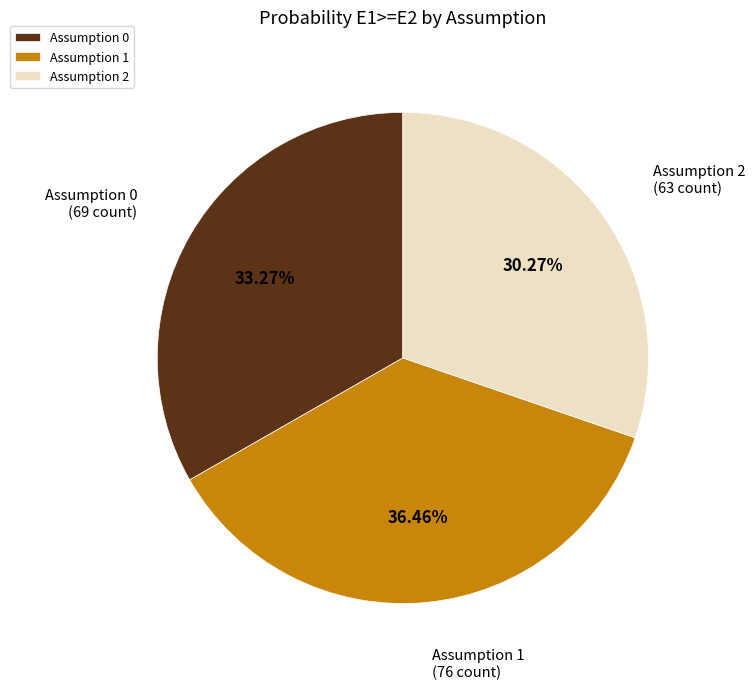

To the nearest percent, what is the difference between the largest and smallest slice percentages?

6%